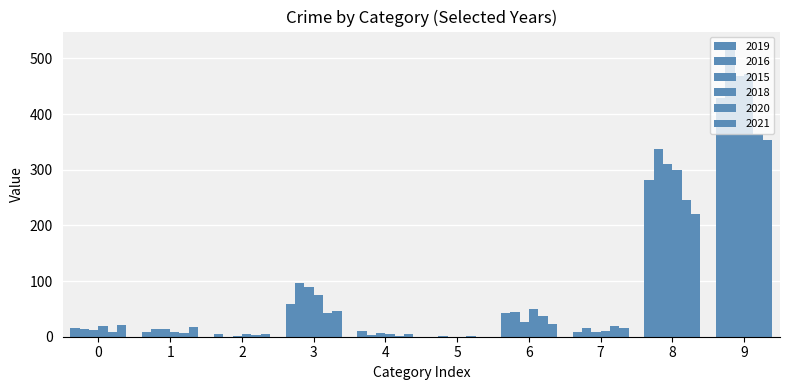

Are the bars grouped side by side (vs. stacked)?

Yes